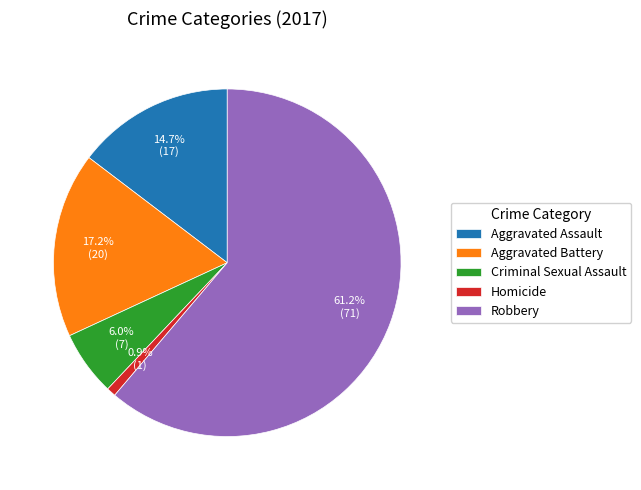

What is the majority slice?

Robbery